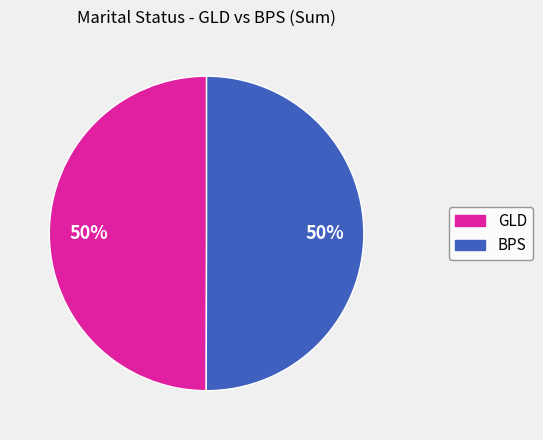

To the nearest percent, what is the average slice percentage?

50%